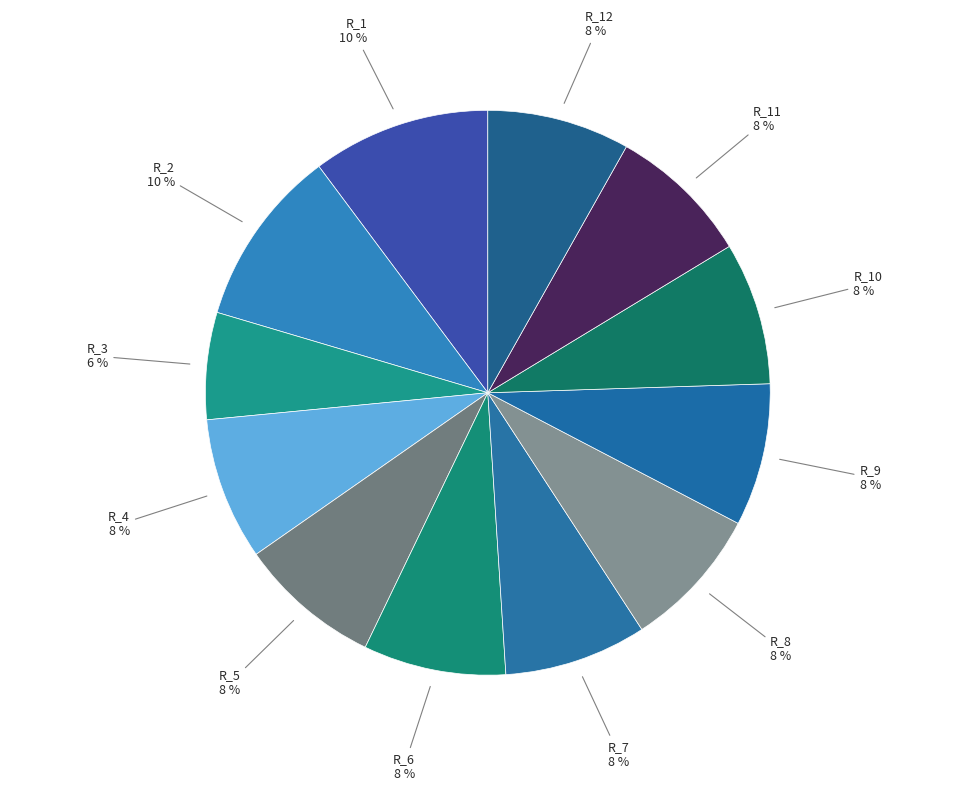

To the nearest percent, what percentage of the pie is R_8?

8%